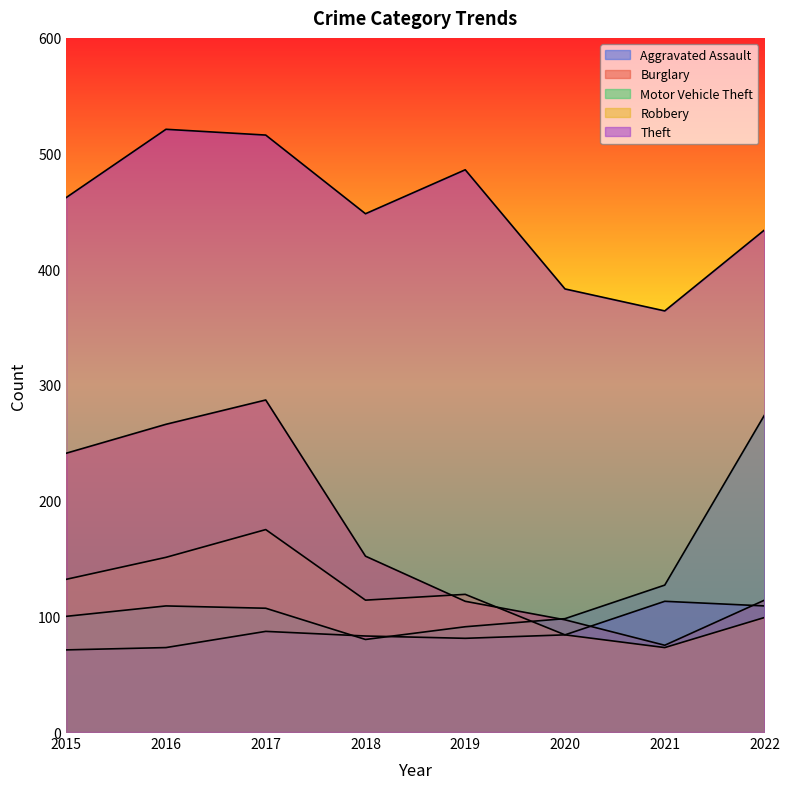

True or false: Burglary has a value of 75 at 2021.

True